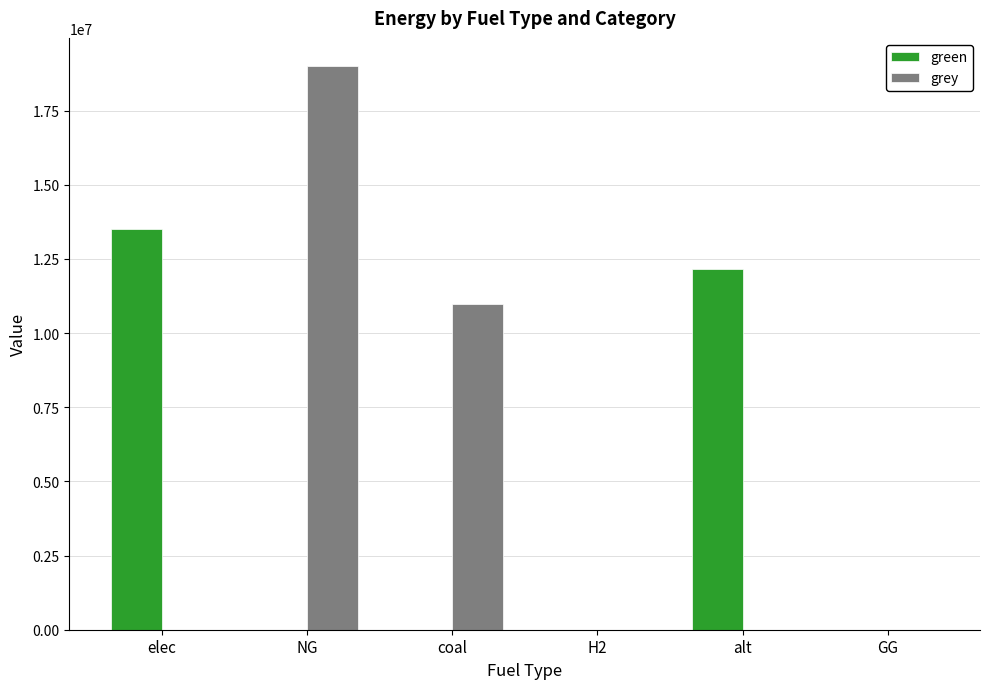

Which category has the highest value across all series?

NG